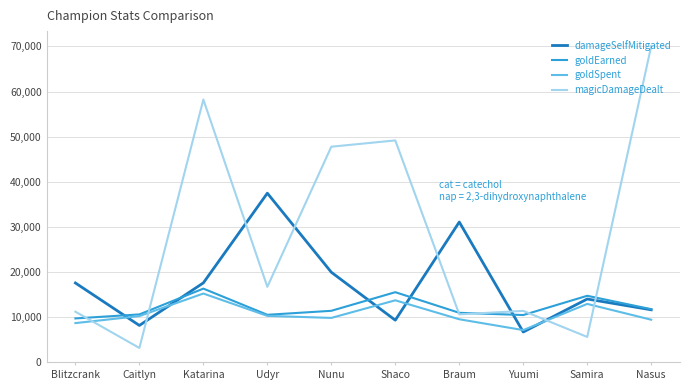

What is the total value across all series at Samira?

47376